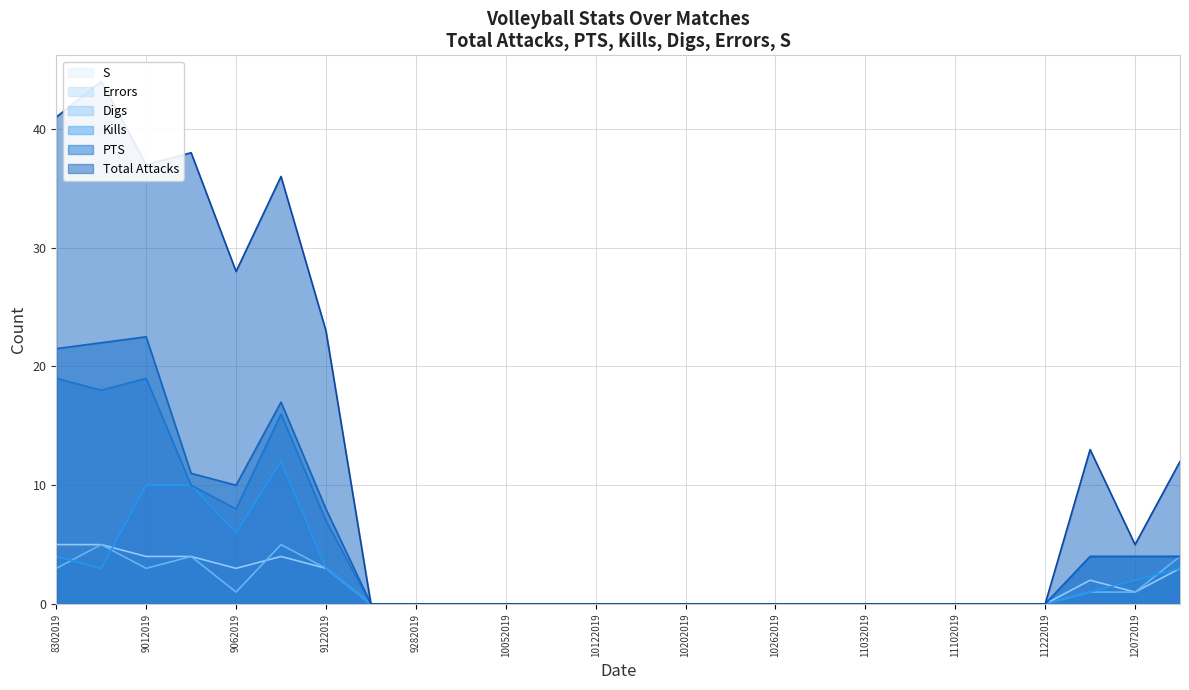

Count the Total Attacks values in the range 0 to 23.

20